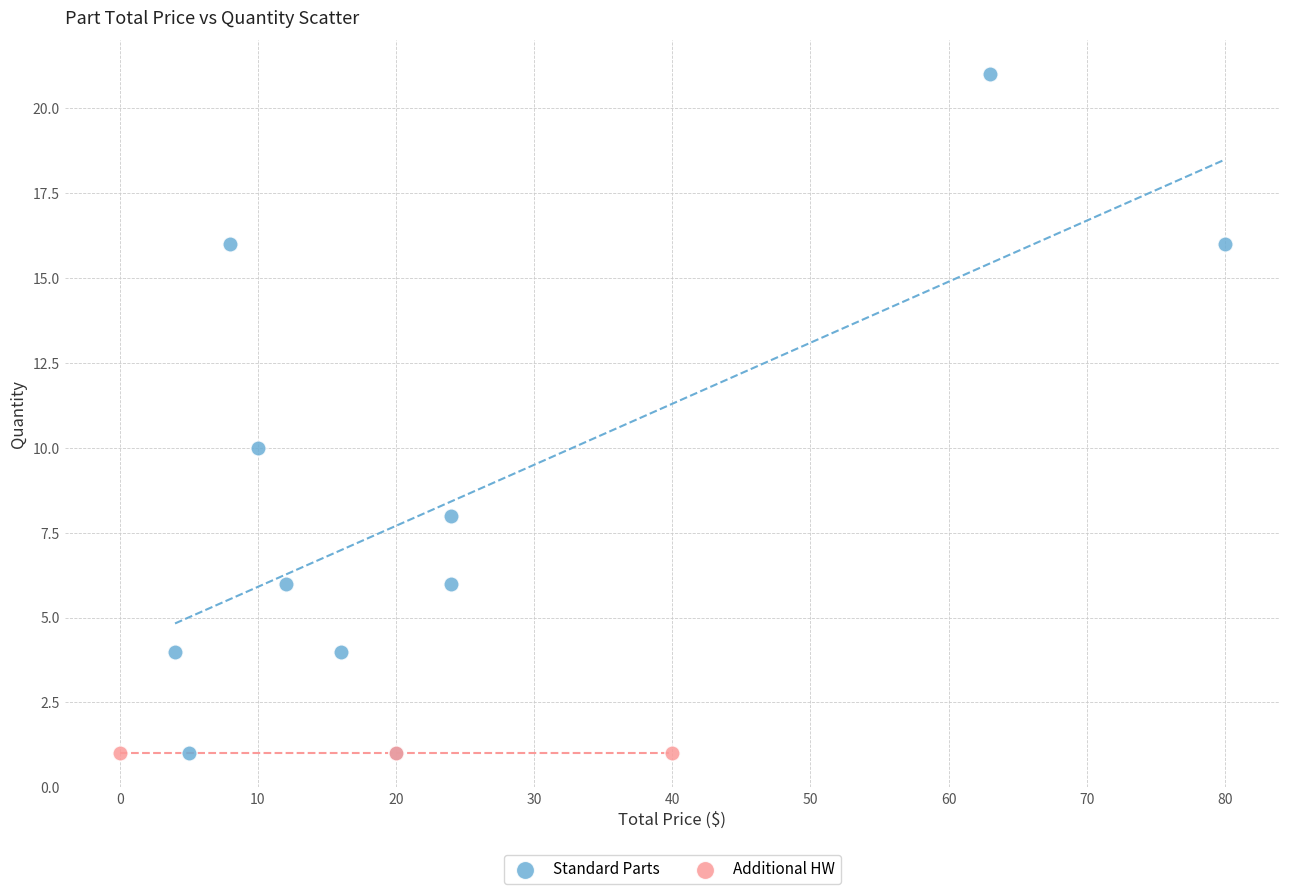

Which series contains the highest Y value?

Standard Parts